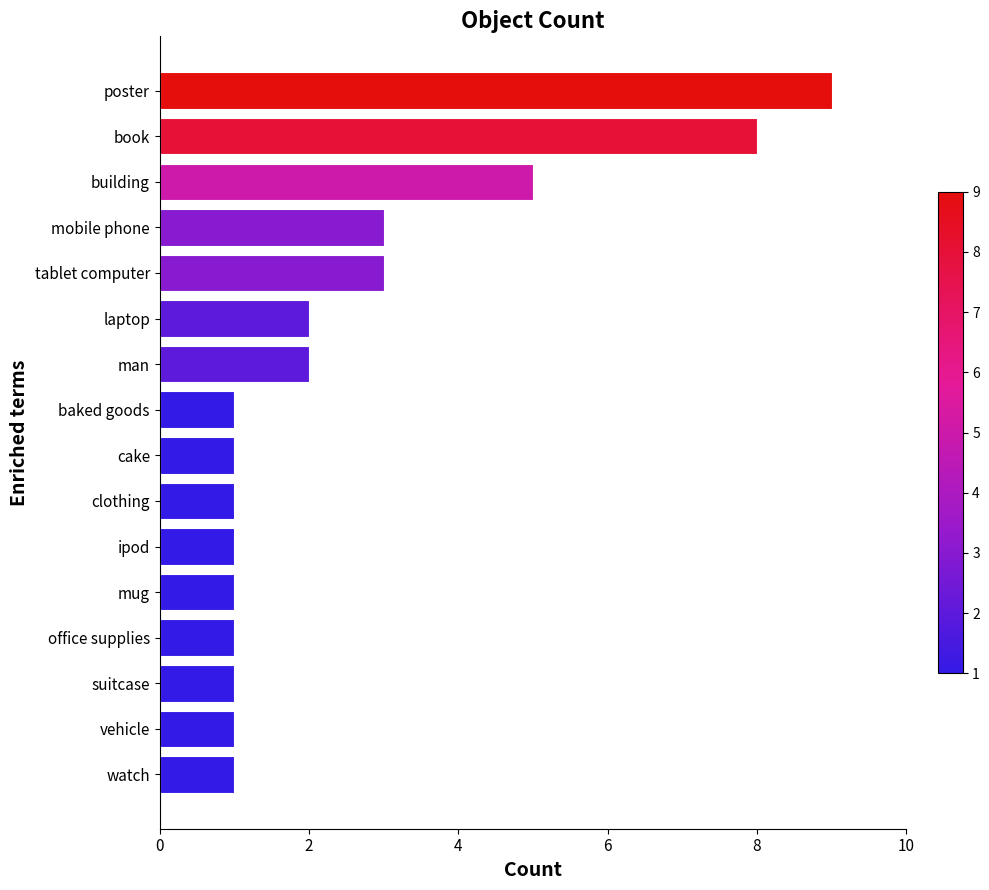

Is it true that the value at clothing is 1?

True